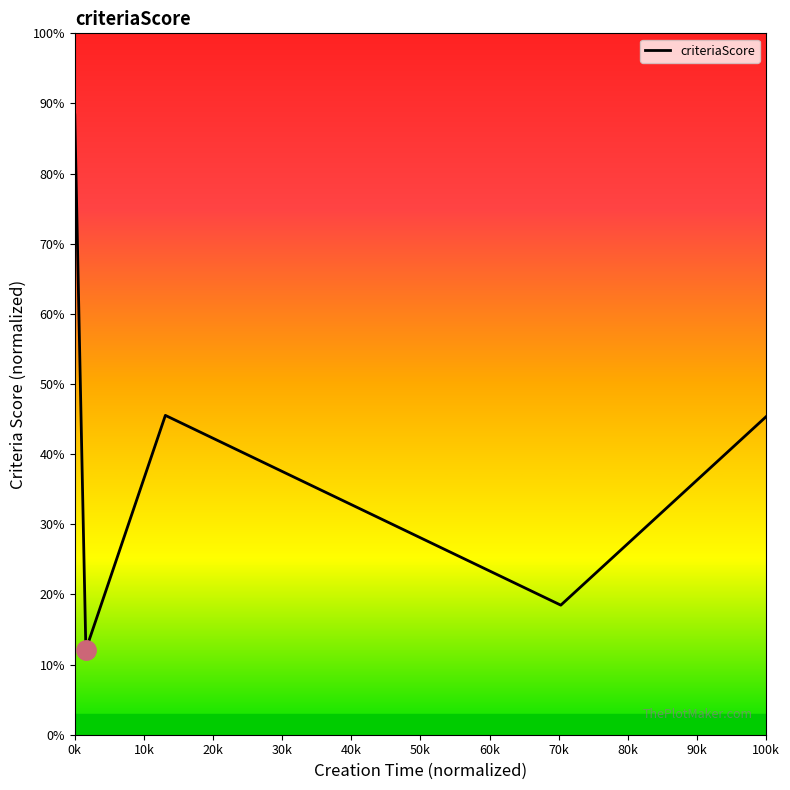

True or false: the data has more than 1 interior local peaks.

False